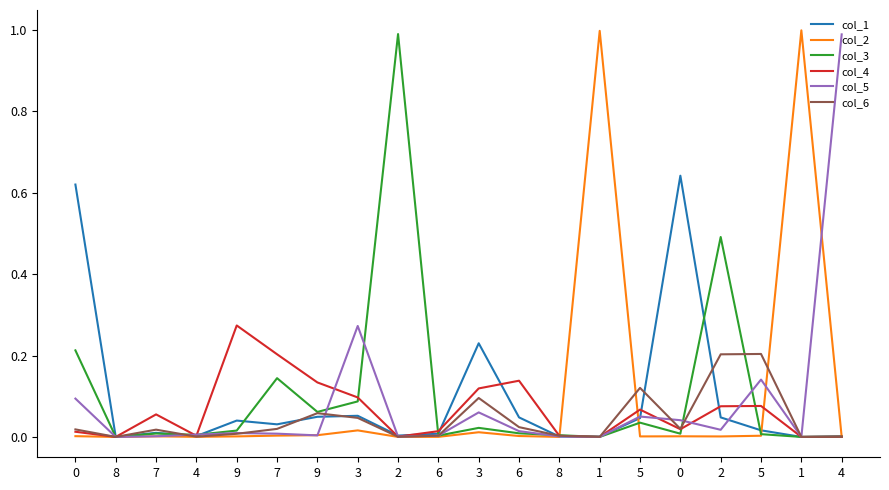

Which category has the highest value across all series?

1